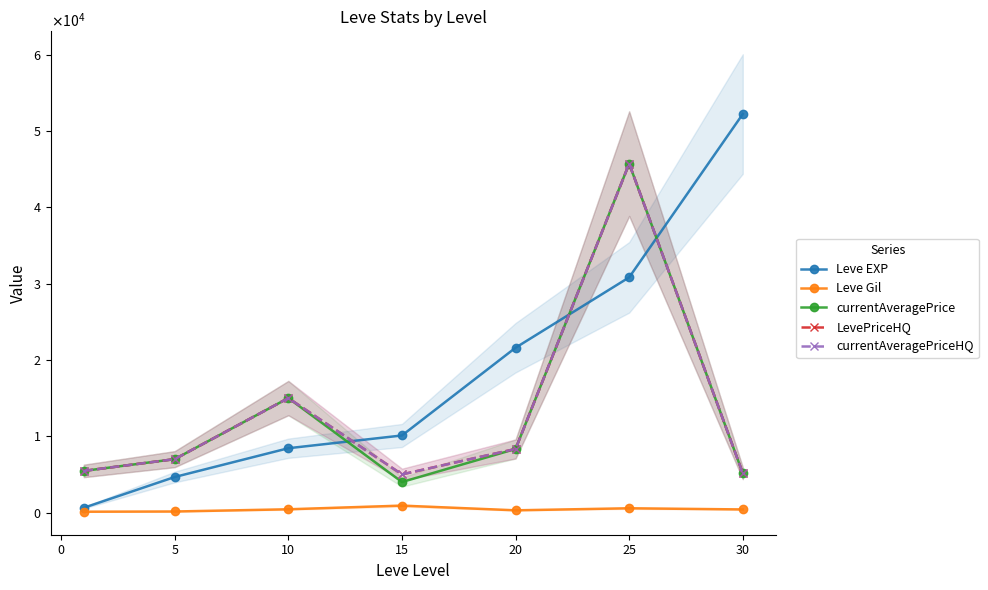

What is the difference between the maximum and minimum values in the currentAveragePrice series?

41715.0